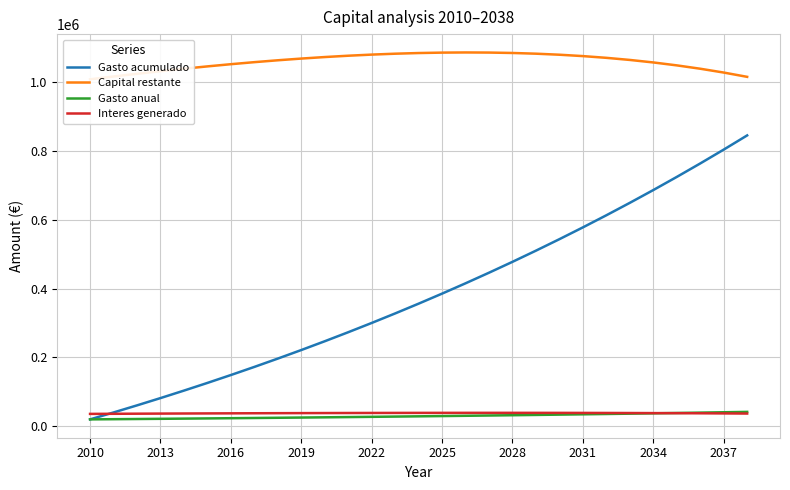

True or false: Gasto anual has more than 0 interior local peaks.

False